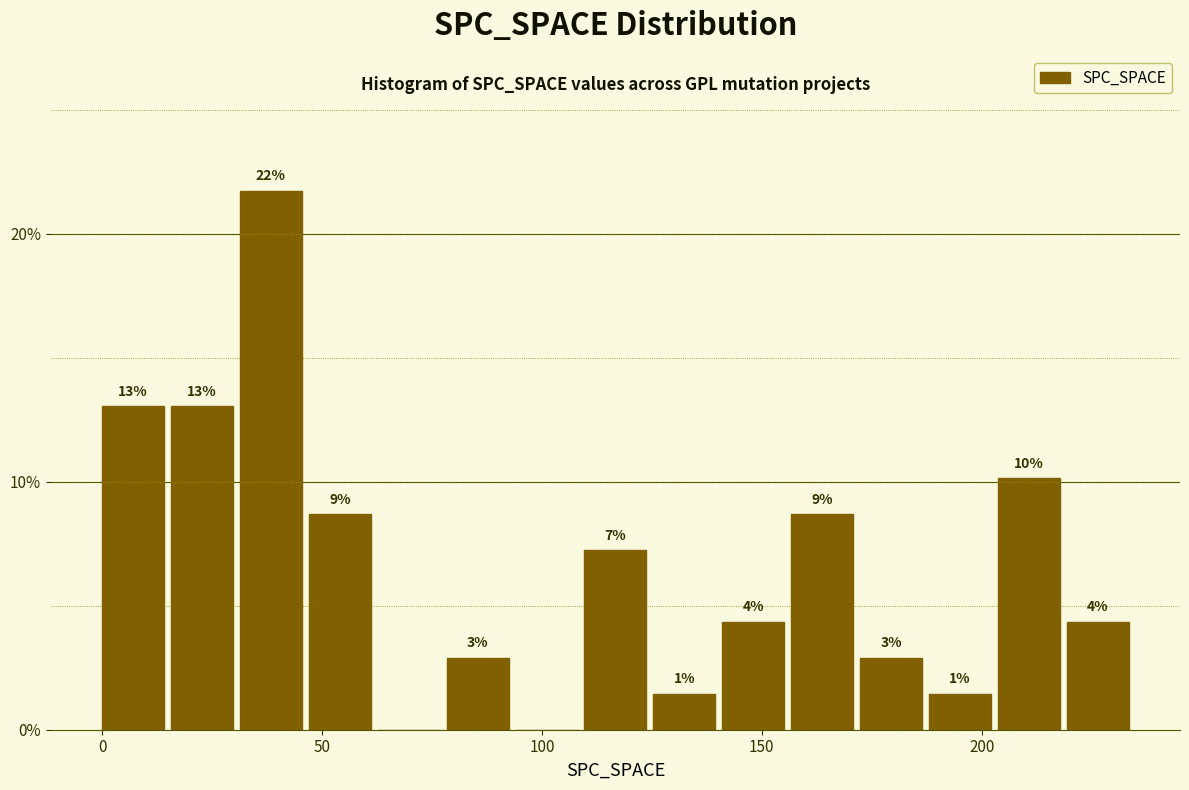

Around what value on the x-axis is the tallest bar? Give the approximate position of its centre, as read against the axis.

40